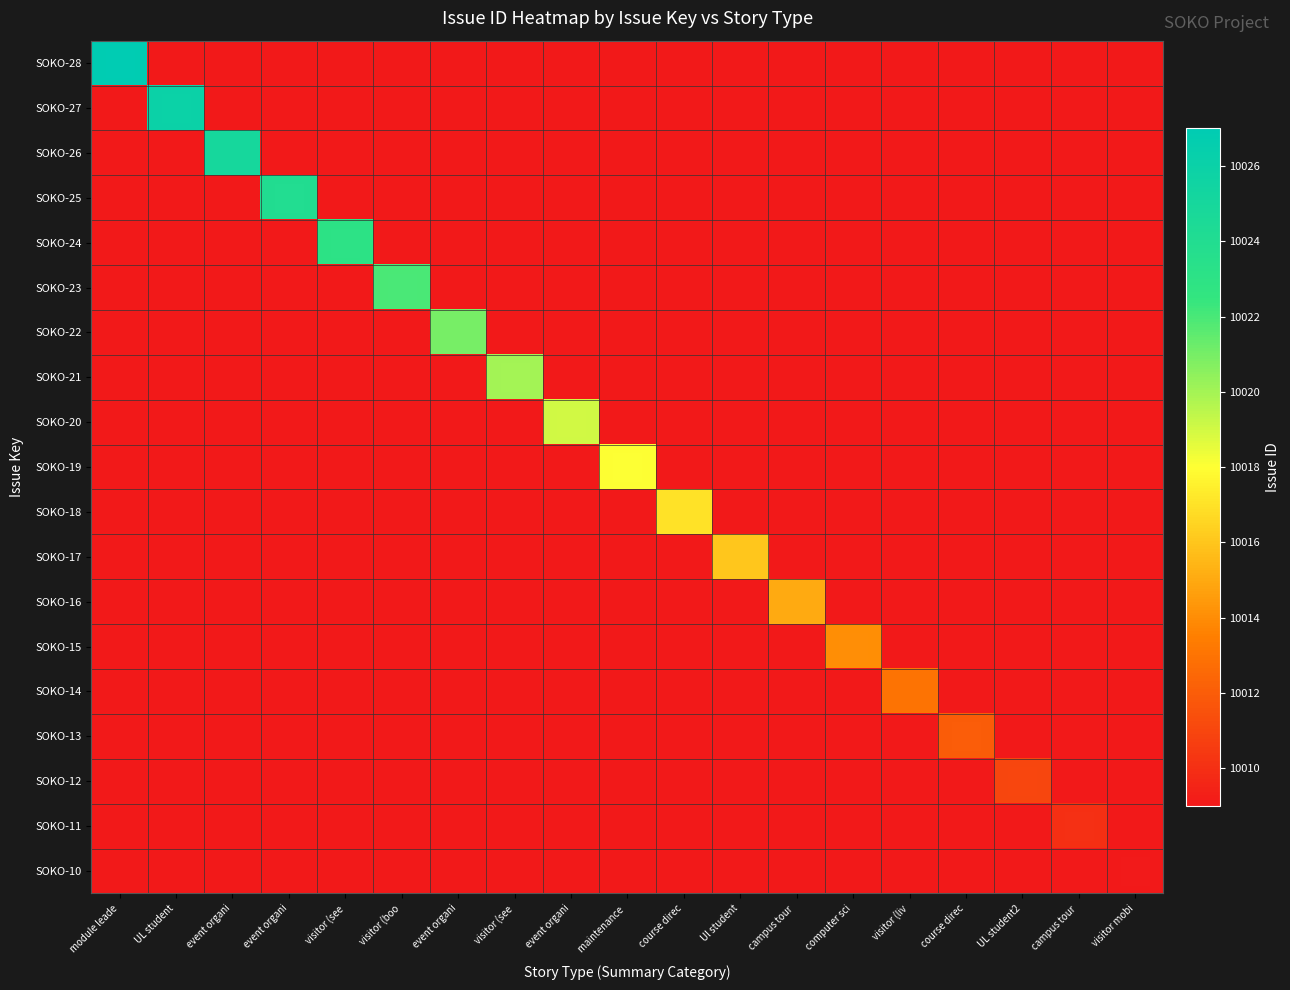

At how many categories does at least one series exceed 2689?

19